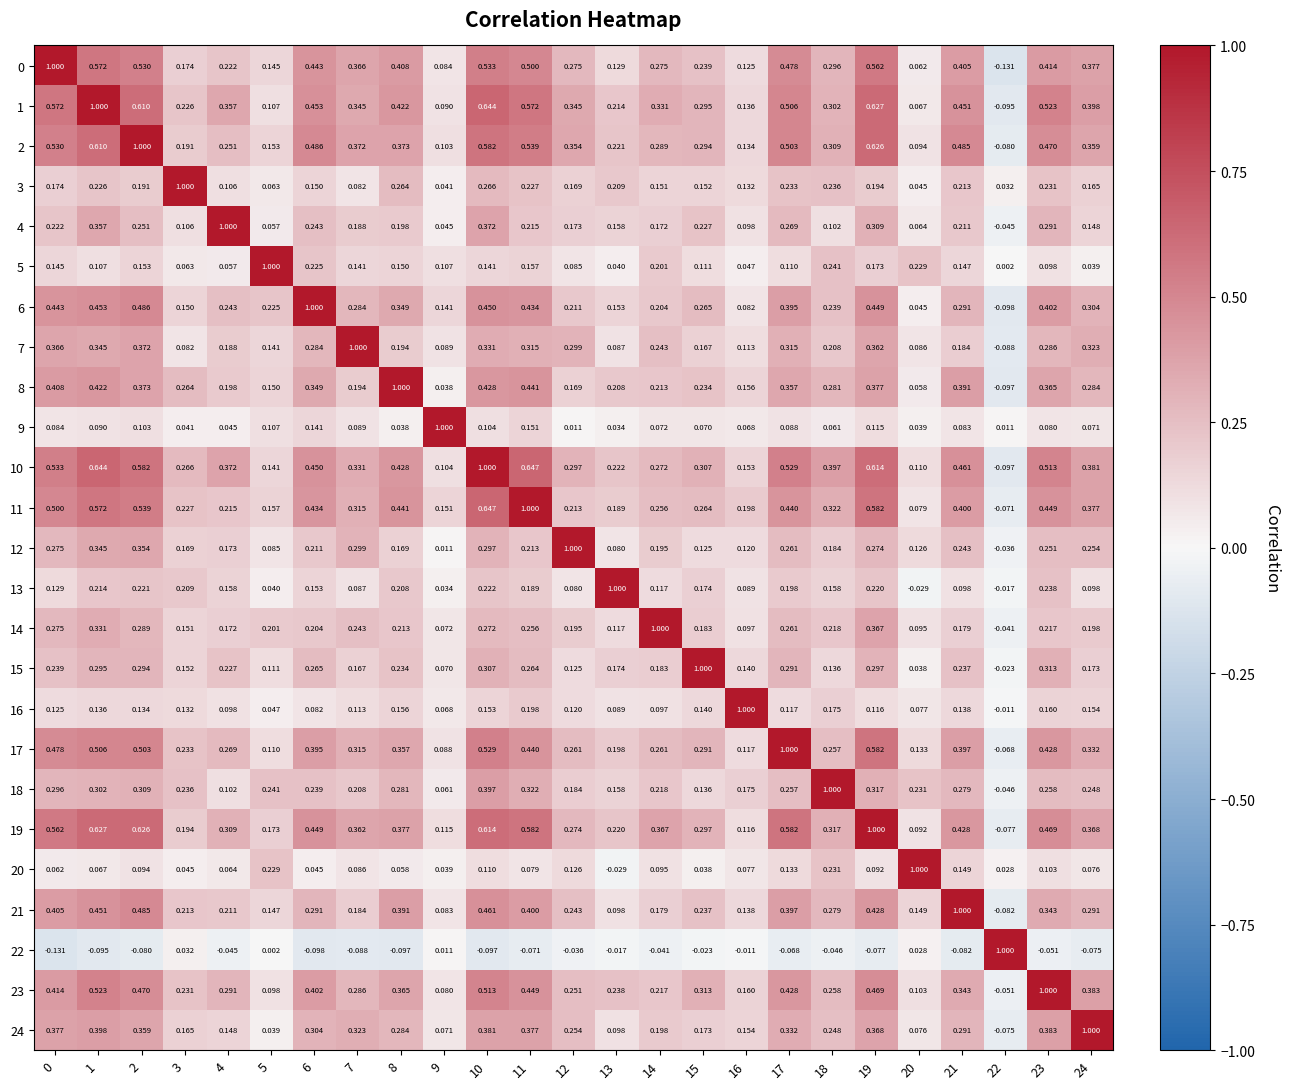

Is the value of 14 at 9 greater than the value of 2 at 19?

No